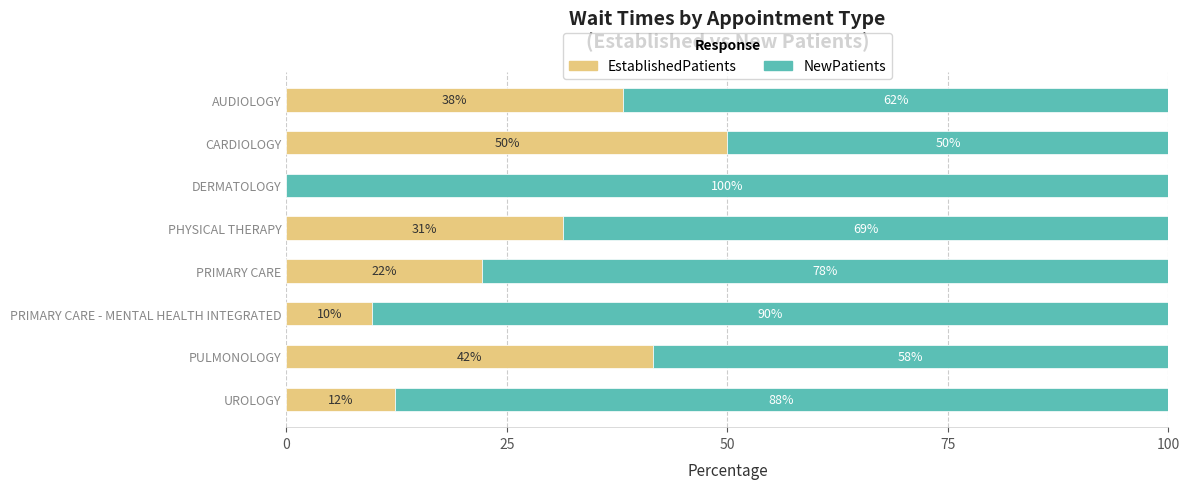

True or false: EstablishedPatients has a value of 0.0 at DERMATOLOGY.

True